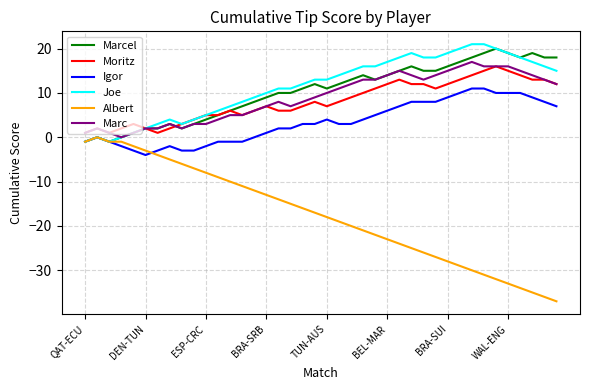

Which series has the largest range (max minus min)?

Albert